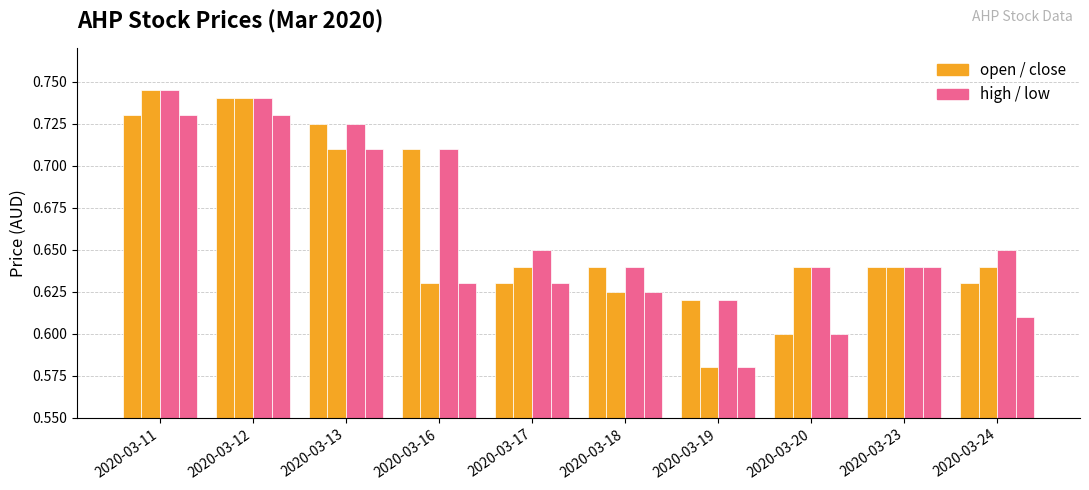

Does the chart contain stacked bars?

No